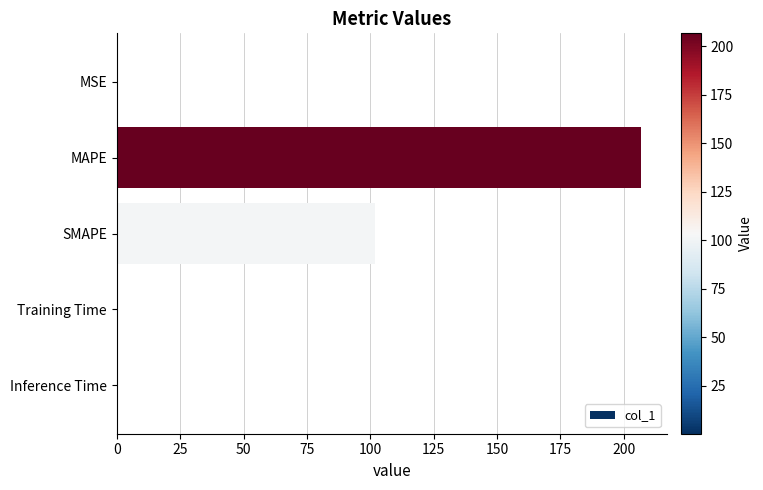

What is the maximum value shown in the chart?

206.8